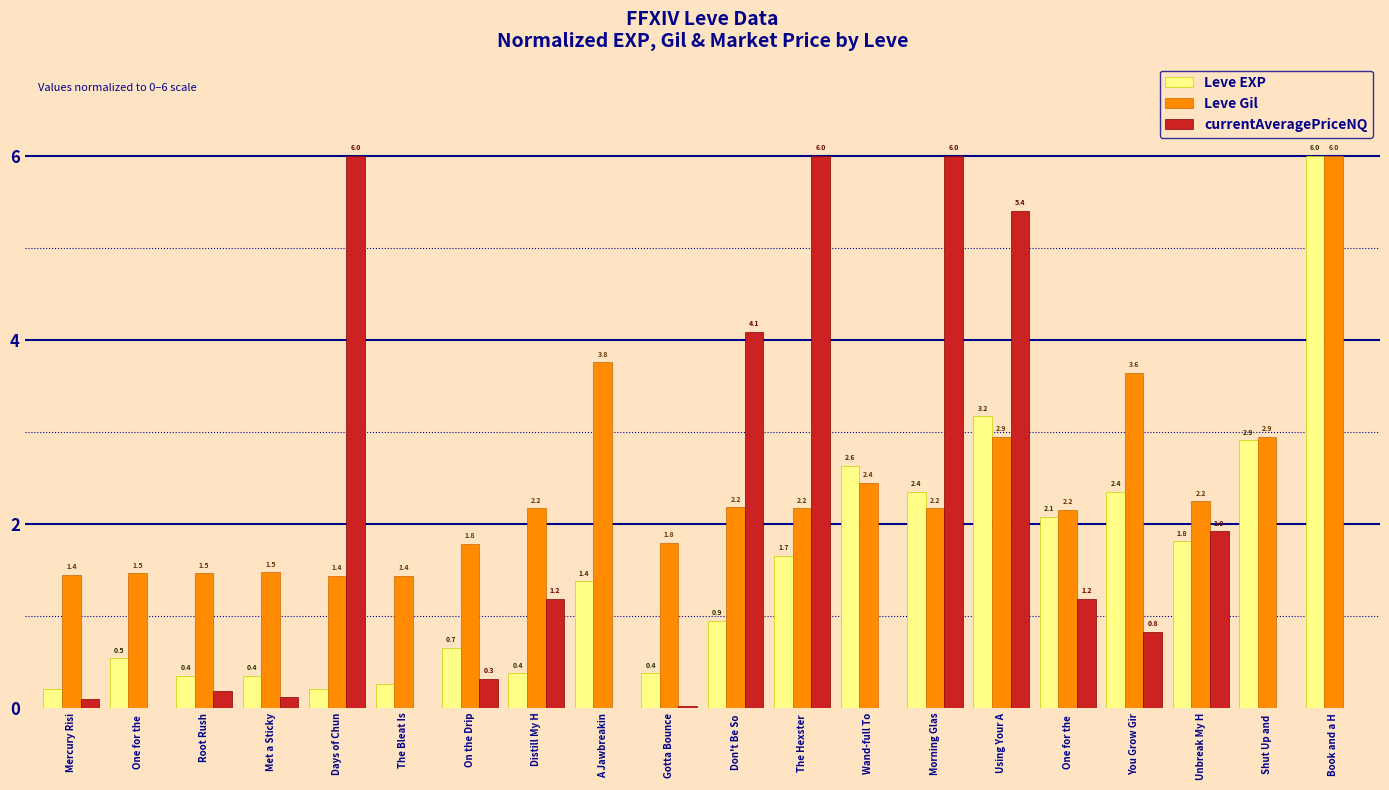

Reading left to right, transcribe all the data shown in this chart.

Leve EXP: 0.2	0.5	0.4	0.4	0.2	0.3	0.7	0.4	1.4	0.4	0.9	1.7	2.6	2.4	3.2	2.1	2.4	1.8	2.9	6.0
Leve Gil: 1.4	1.5	1.5	1.5	1.4	1.4	1.8	2.2	3.8	1.8	2.2	2.2	2.4	2.2	2.9	2.2	3.6	2.2	2.9	6.0
currentAveragePriceNQ: 0.1	0.0	0.2	0.1	6.0	0.0	0.3	1.2	0.0	0.0	4.1	6.0	0.0	6.0	5.4	1.2	0.8	1.9	0.0	0.0